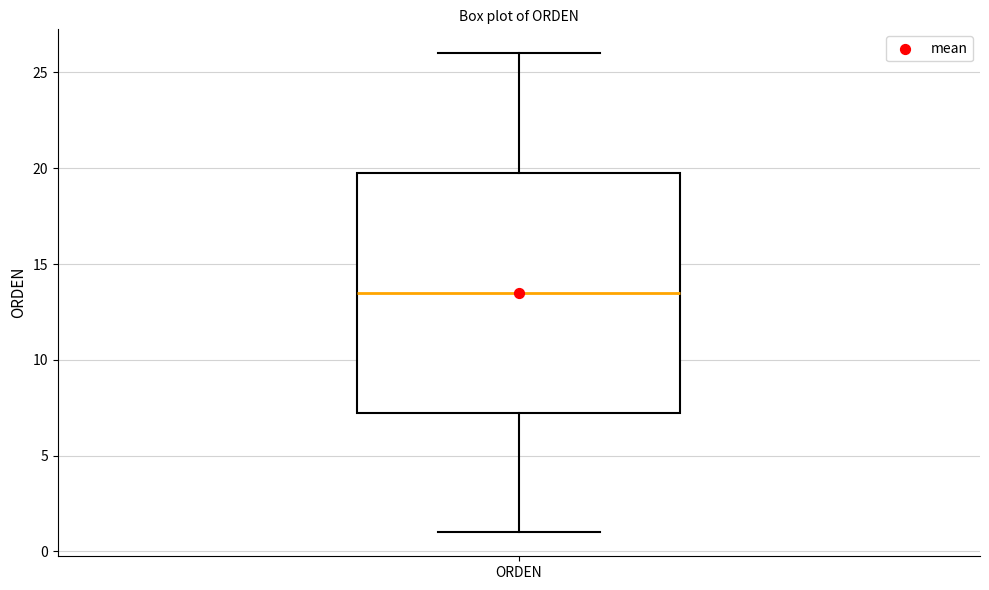

Transcribe this box plot: give where the median line is, the range the box spans, and where the two whiskers end, as read against the y-axis. The values are not printed on the chart, so give them approximately, as read against the axis.

median 13.5, box 7.5 to 20.0, whiskers 1.0 to 26.0